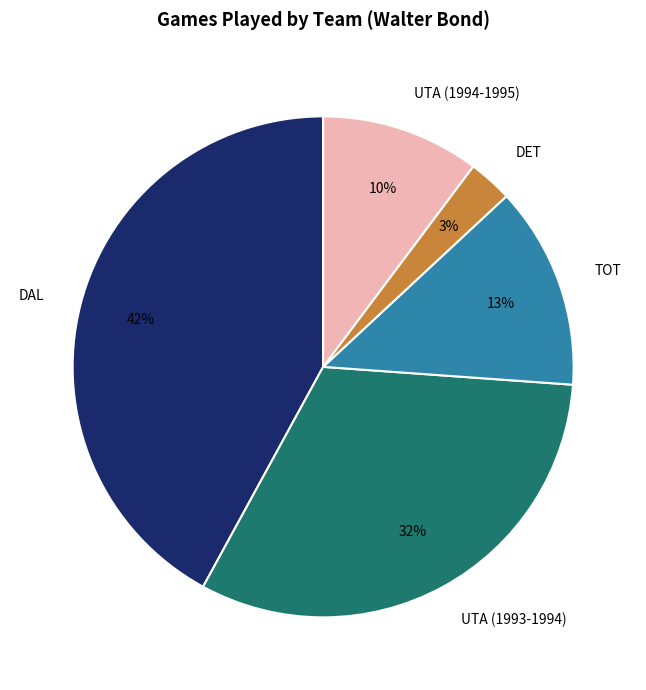

Approximately how many times larger is the value at UTA (1994-1995) compared to UTA (1993-1994)?

0.3